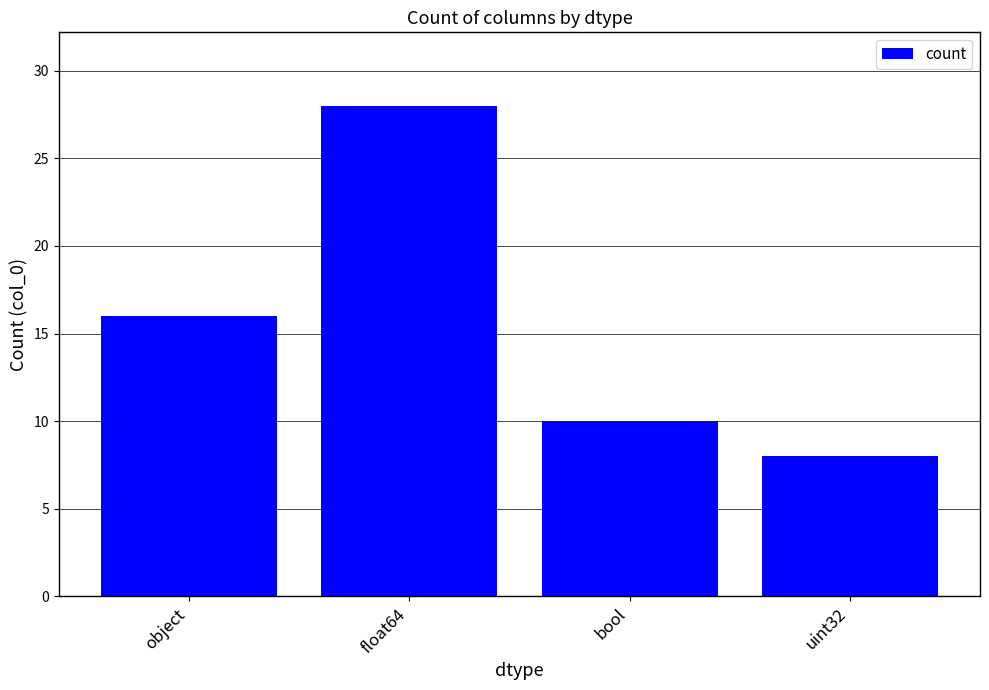

Which has a higher value, object or uint32?

object